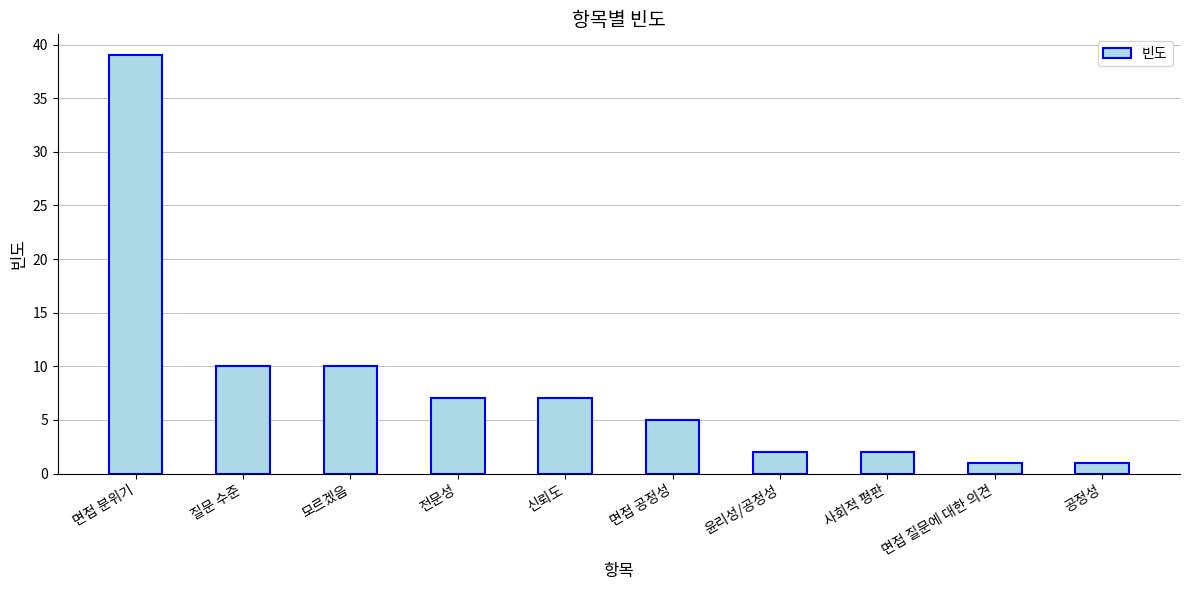

What position from the right is 면접 분위기?

10